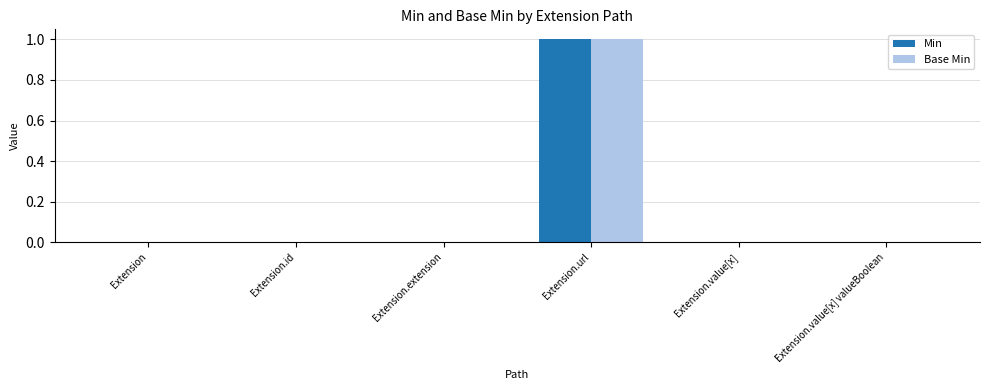

At which label does Base Min reach its peak?

Extension.url